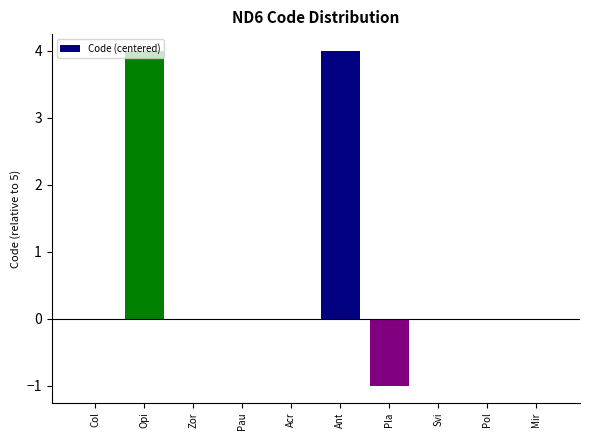

What is the sum of all values?

7